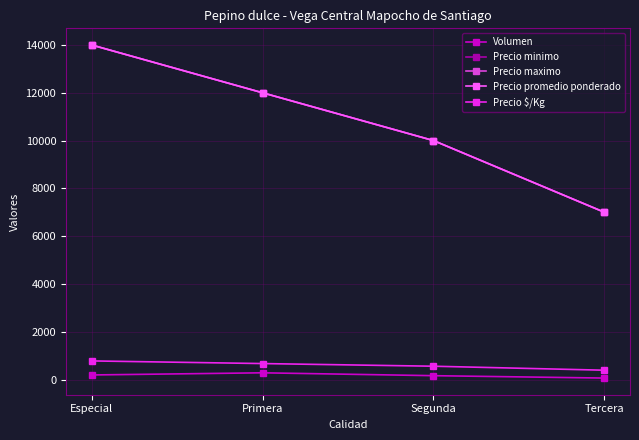

What is the maximum value for Precio minimo?

14000